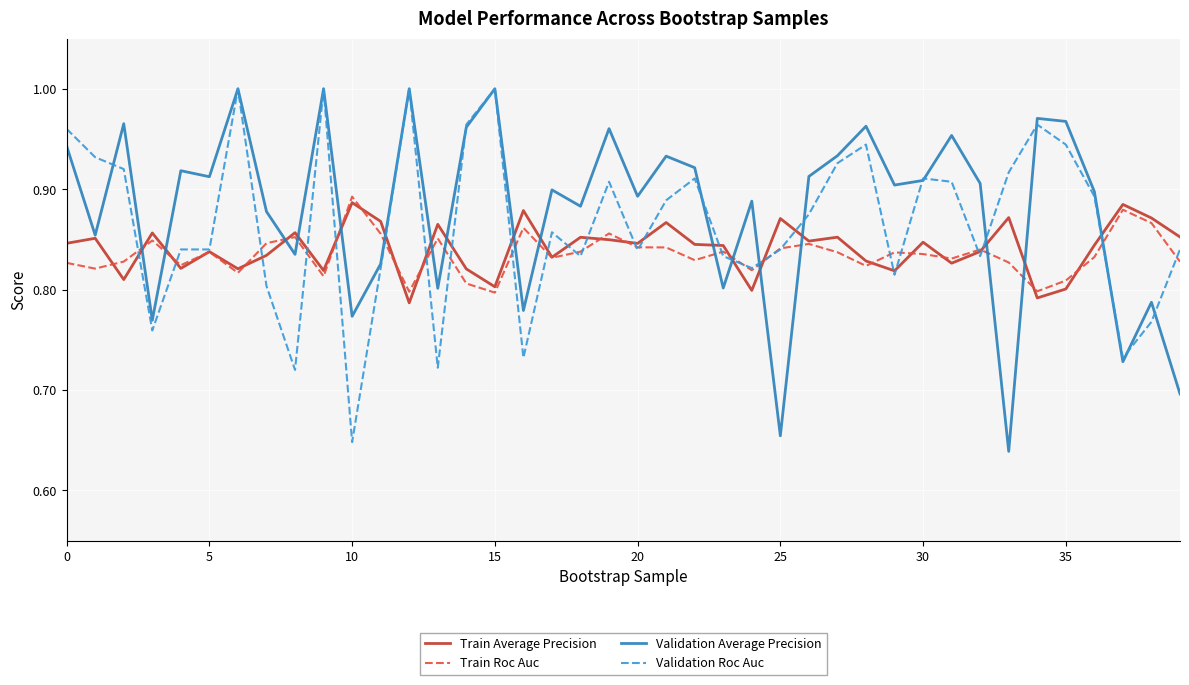

Which series ends up on top after the final intersection of Validation Average Precision and Train Roc Auc?

Train Roc Auc